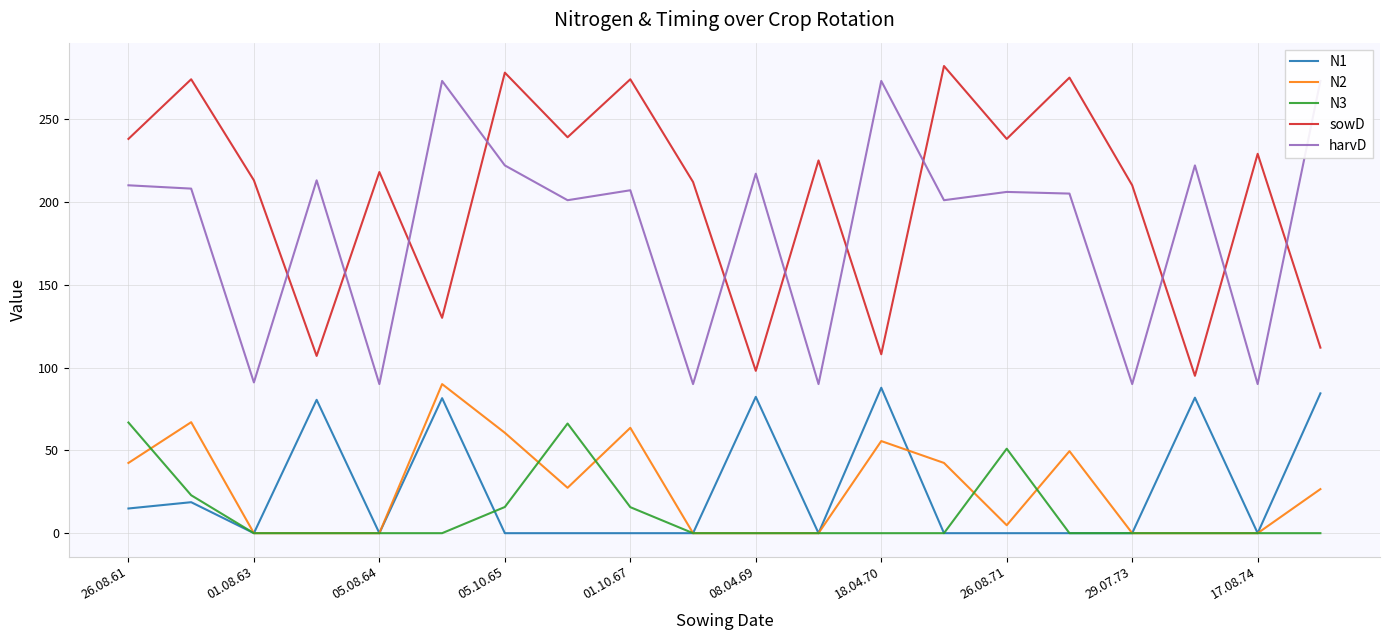

List the series in order of their peak value, lowest first.

N3, N1, N2, harvD, sowD